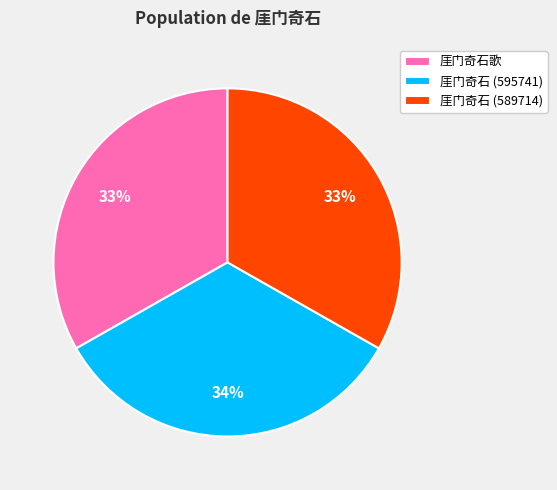

What is the ratio of the value at 厓门奇石 (595741) to the value at 厓门奇石 (589714)?

1.0